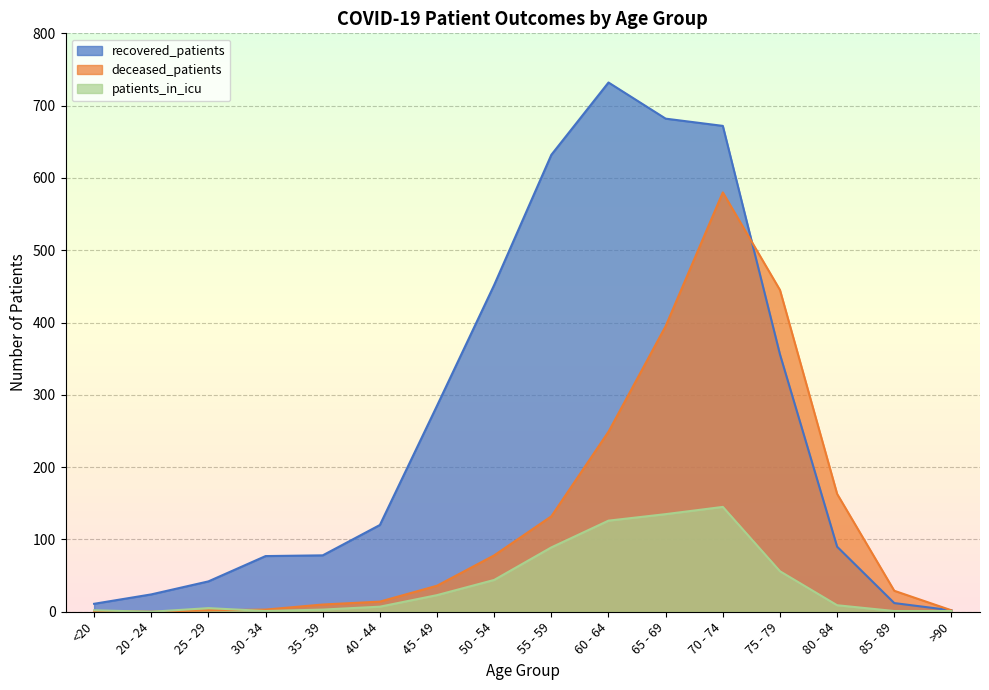

Where is the first local maximum for recovered_patients?

60 - 64